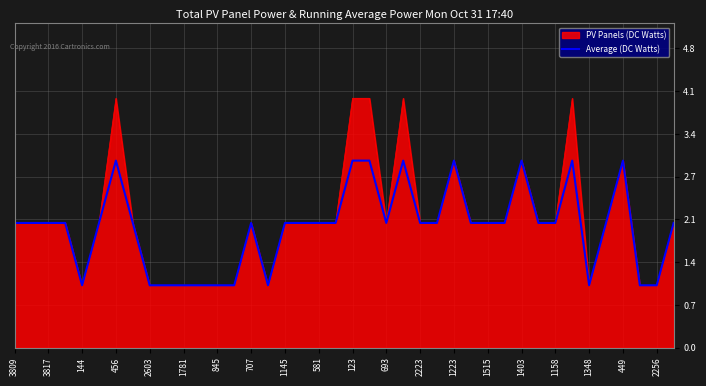

Which series has the largest range (max minus min)?

PV Panels (DC Watts)